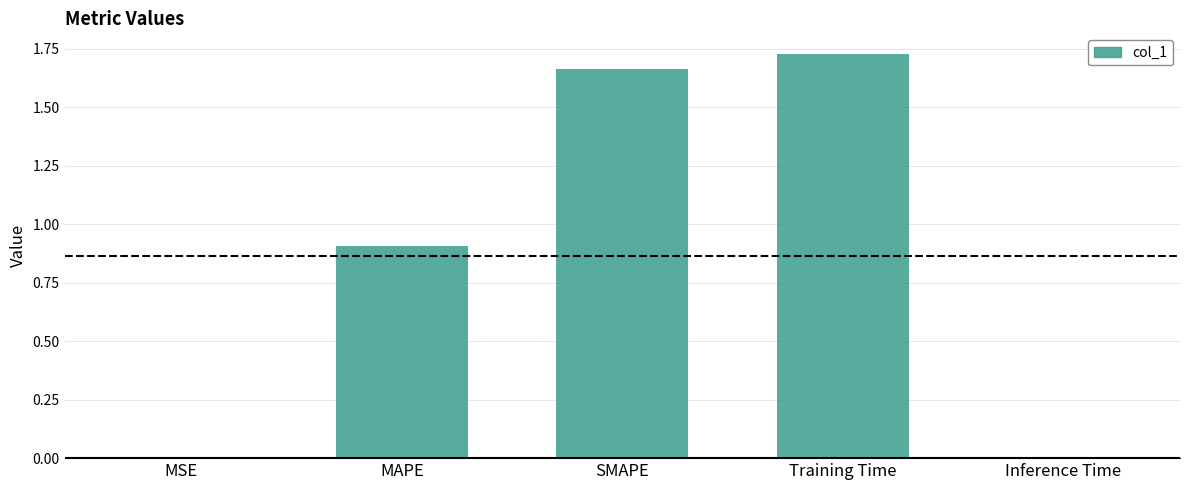

Between SMAPE and MAPE, which is larger?

SMAPE